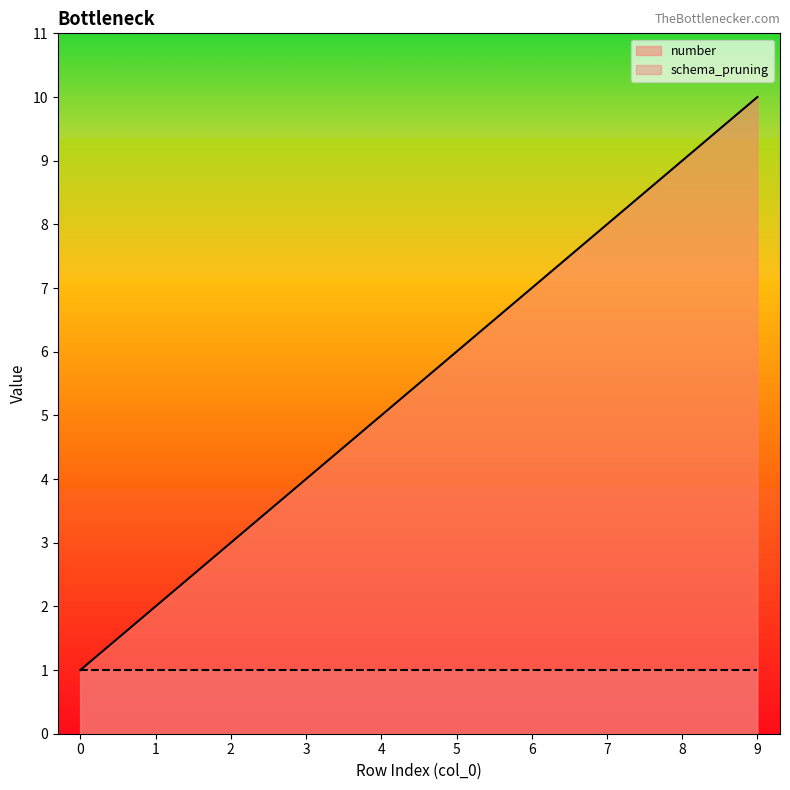

Reading left to right, transcribe all the data shown in this chart.

0=1	1=2	2=3	3=4	4=5	5=6	6=7	7=8	8=9	9=10